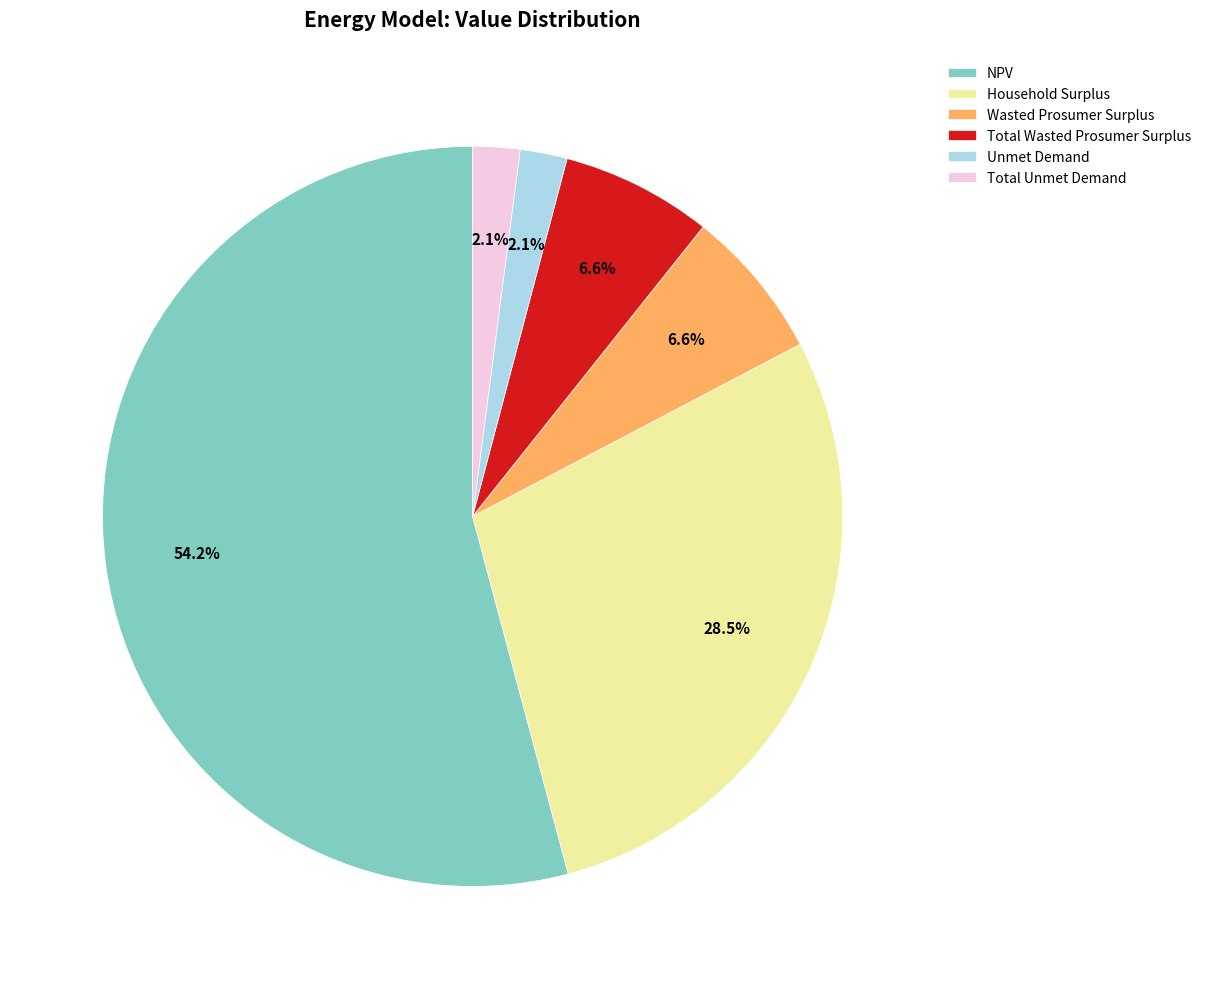

Between NPV and Unmet Demand, which is larger?

NPV